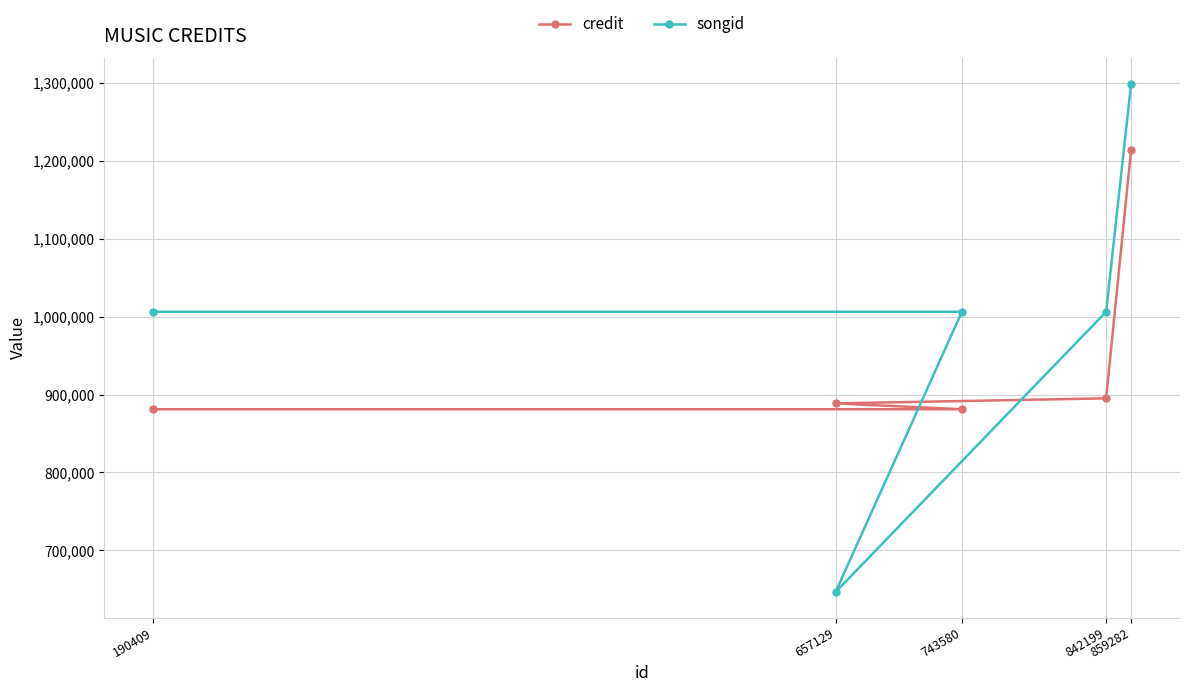

What position from the left is 842199?

4